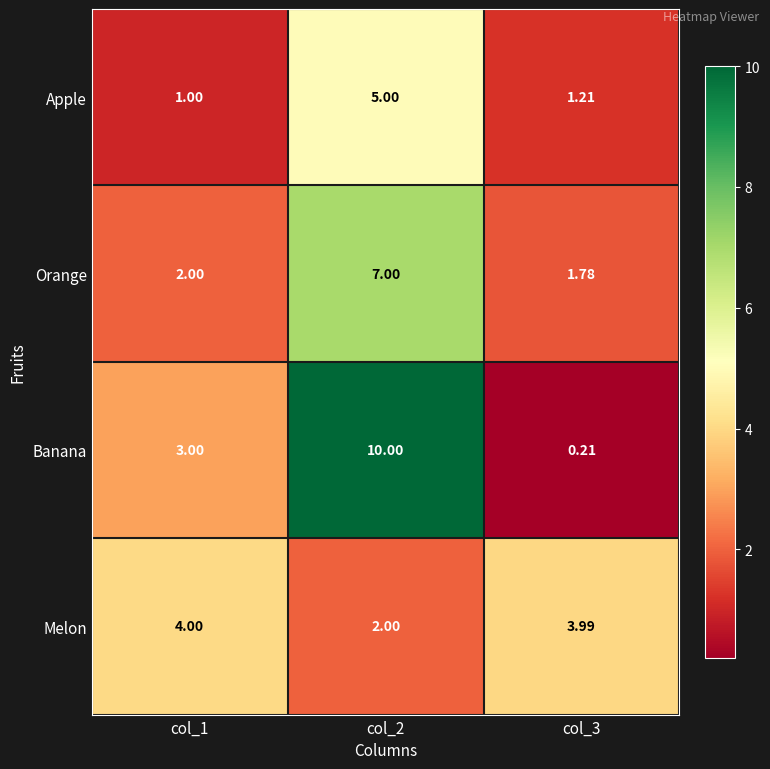

Which category has the lowest value across all series?

col_3